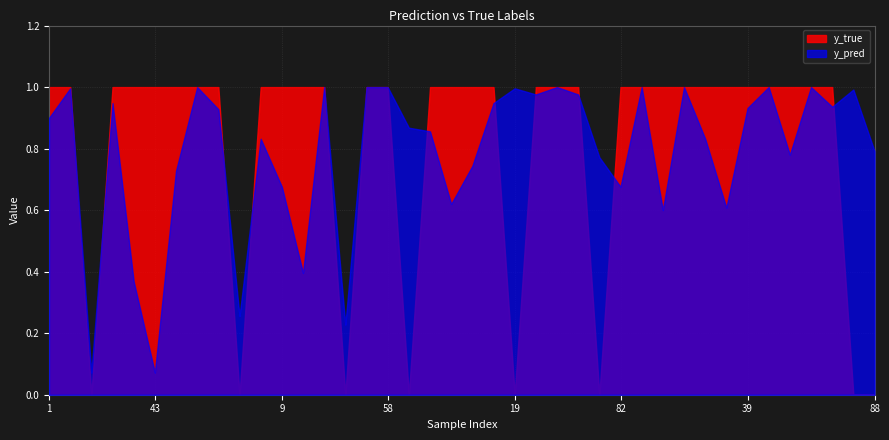

Which series has the largest total across all categories?

y_true